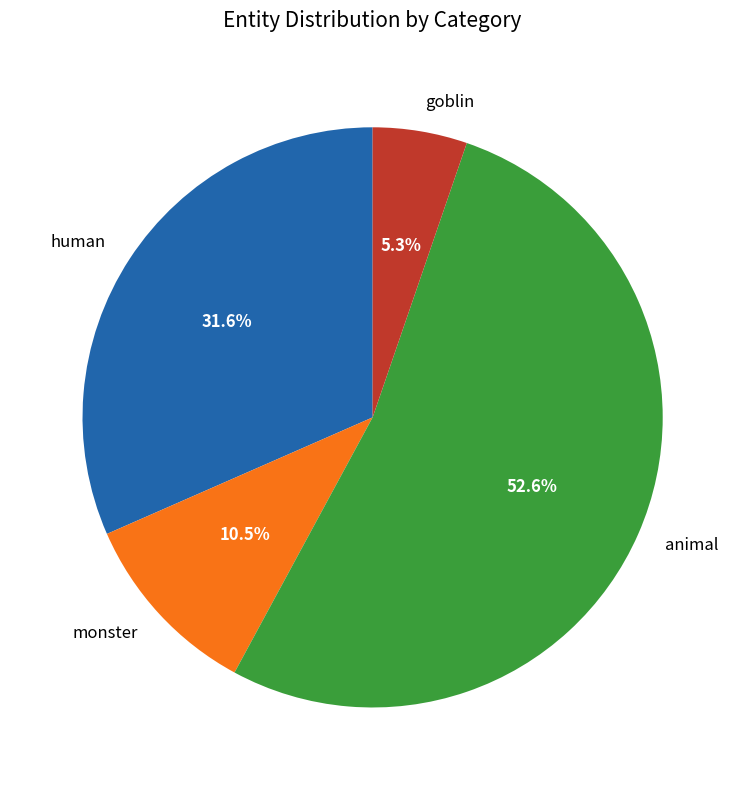

What portion of the pie excludes animal?

47.4%